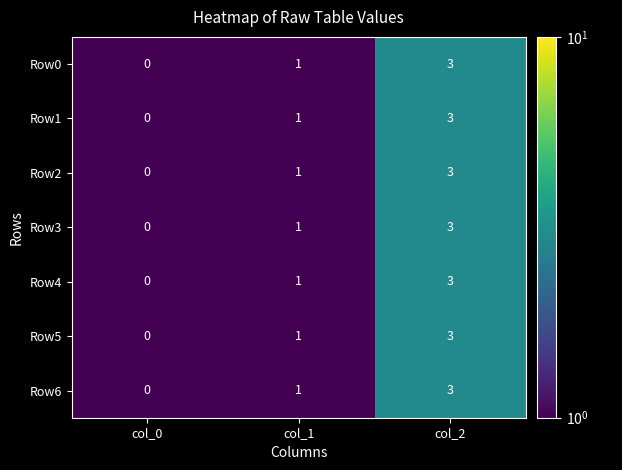

What is the difference between the maximum and minimum values in the Row3 series?

3